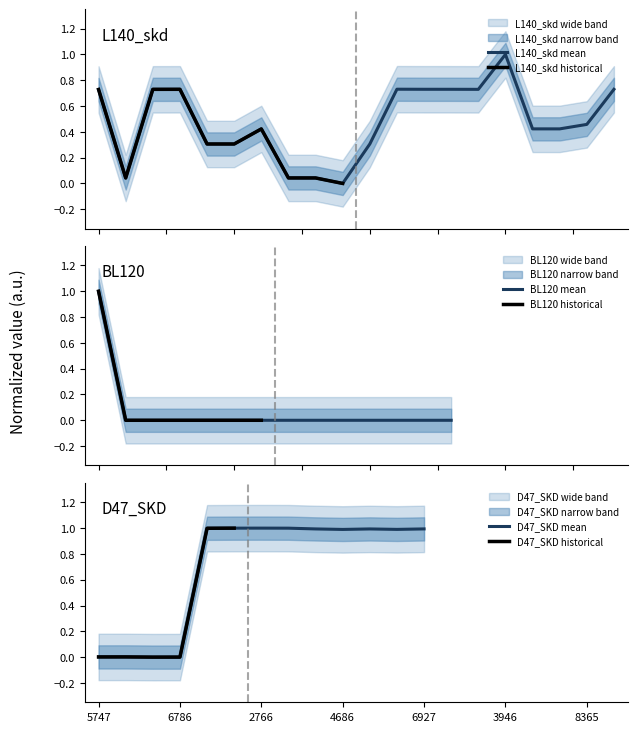

How many interior local peaks (higher than both neighbors) does the data have?

4